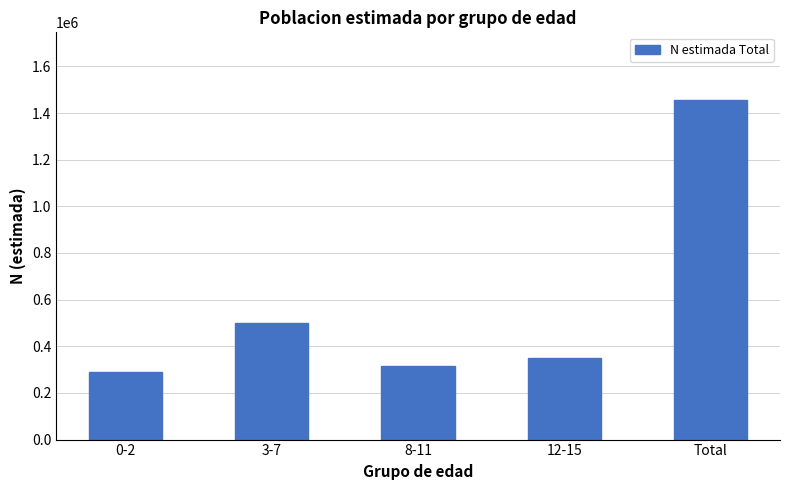

Approximately how many times larger is the value at 12-15 compared to 3-7?

0.7